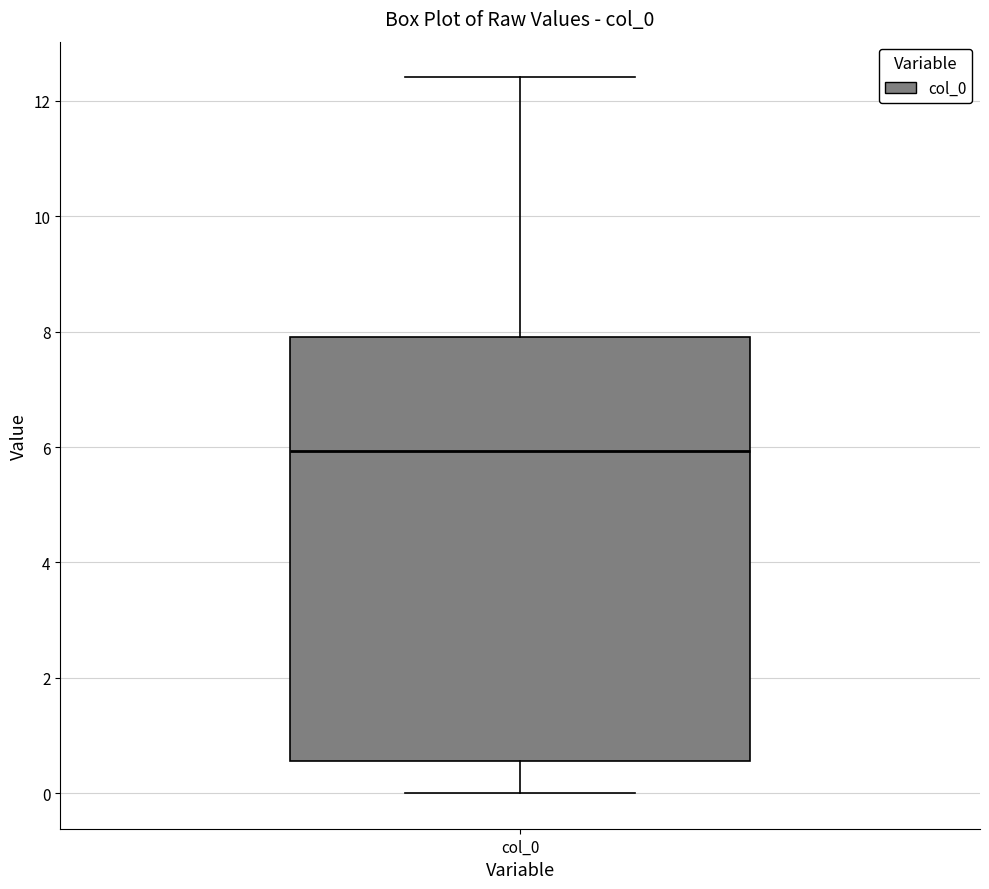

Read this box plot against the y-axis: the position of the median line, the range covered by the box, and the ends of both whiskers. The values are not printed on the chart, so give them approximately, as read against the axis.

median 6.0, box 0.6 to 8.0, whiskers 0.0 to 12.4